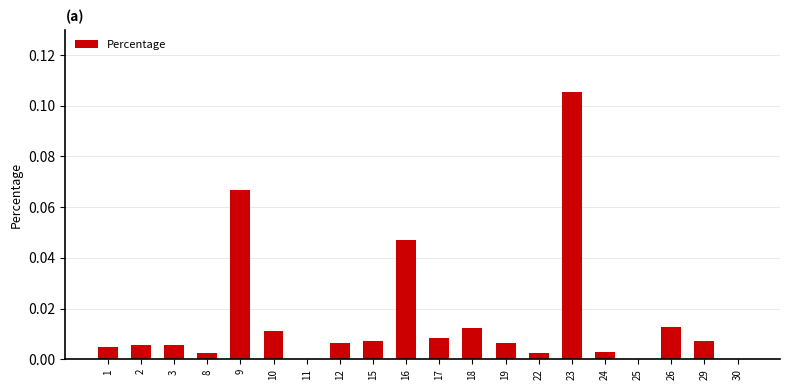

At which category does the chart reach its peak across all series?

23